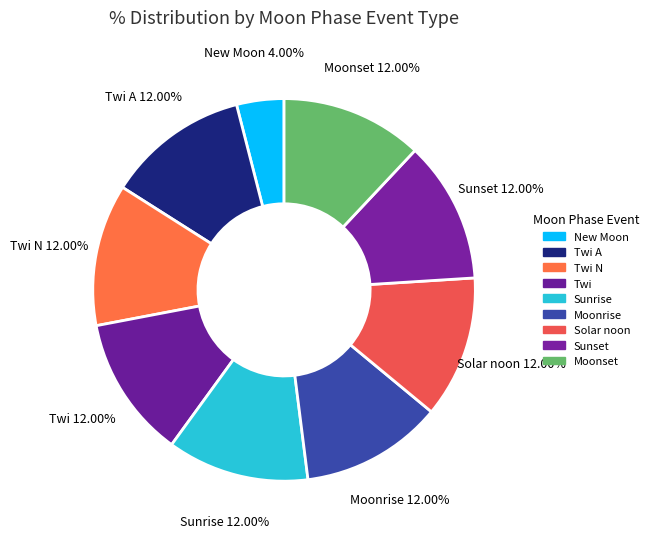

Is the sum of Sunset and Twi greater than half?

No